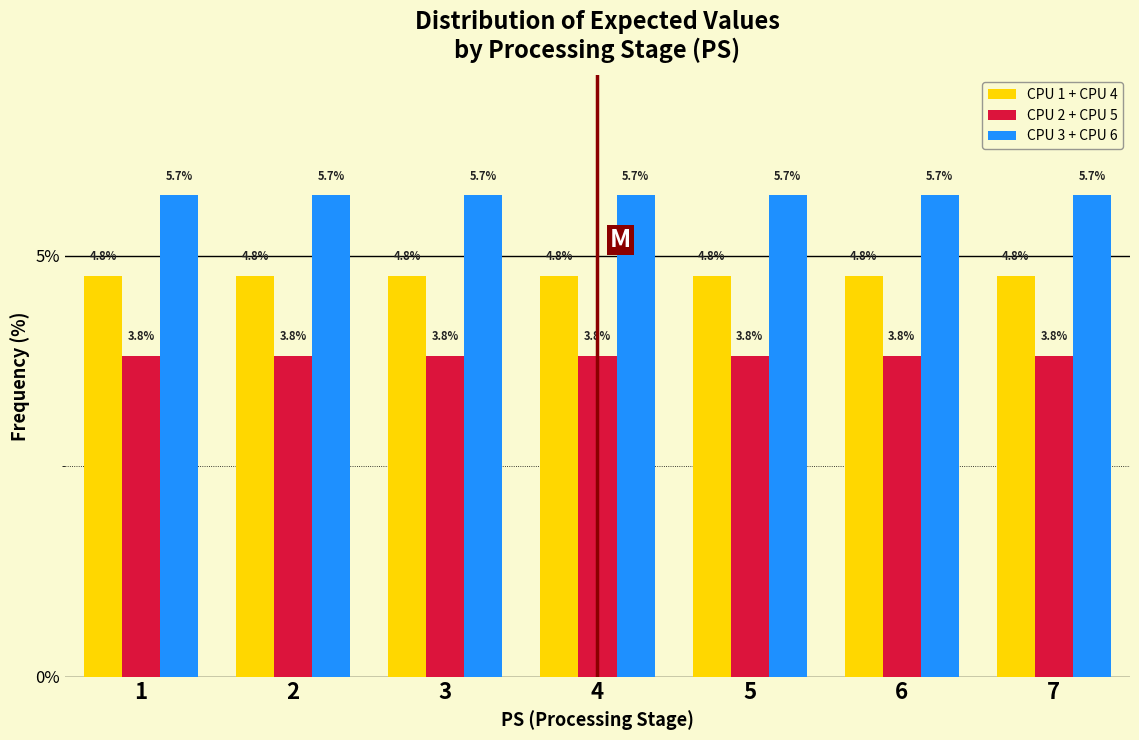

What value does the CPU 1 + CPU 4 series have at 4?

4.8